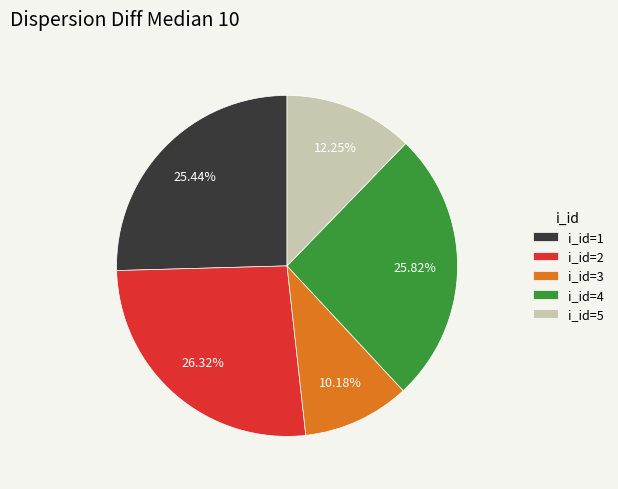

Does any single category account for the majority?

No